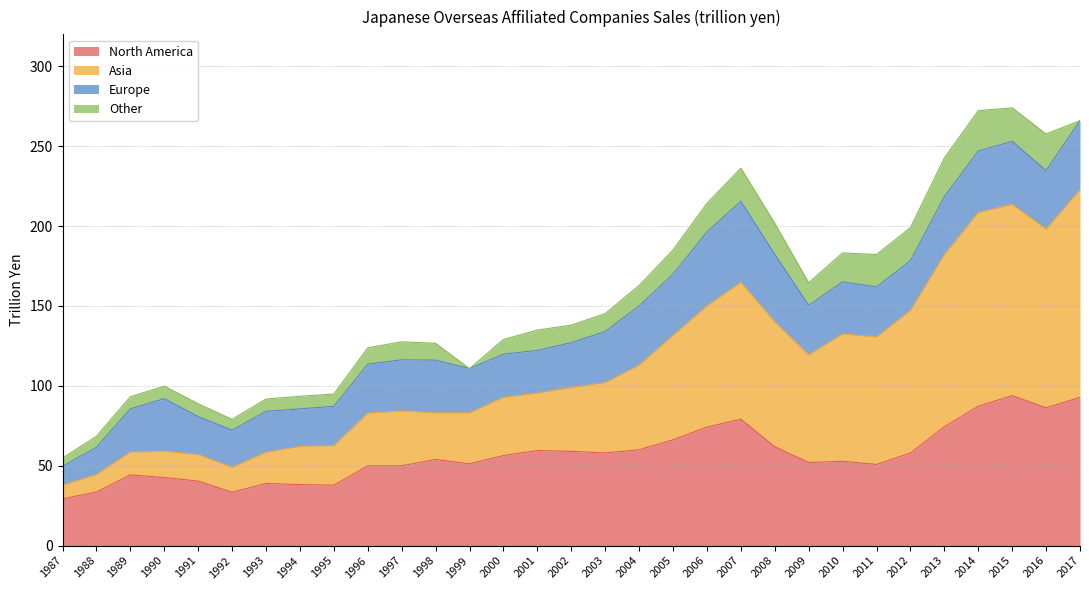

What is the value of the Asia point at the 29th from the left?

213.6